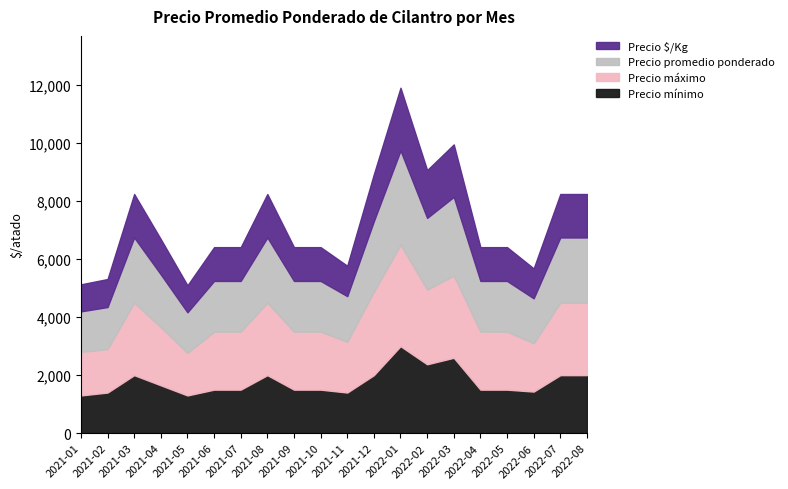

True or false: Precio mínimo and Precio promedio ponderado intersect in this chart.

False